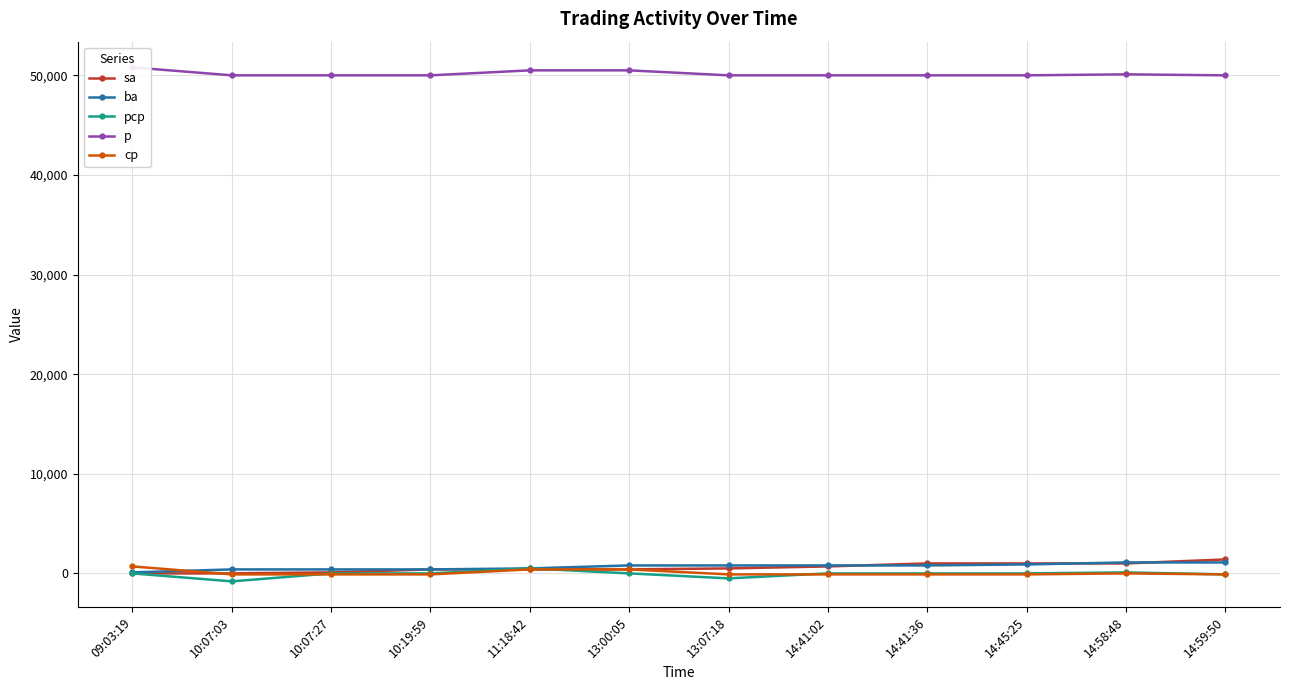

What is the label of the 8th point from the right?

11:18:42